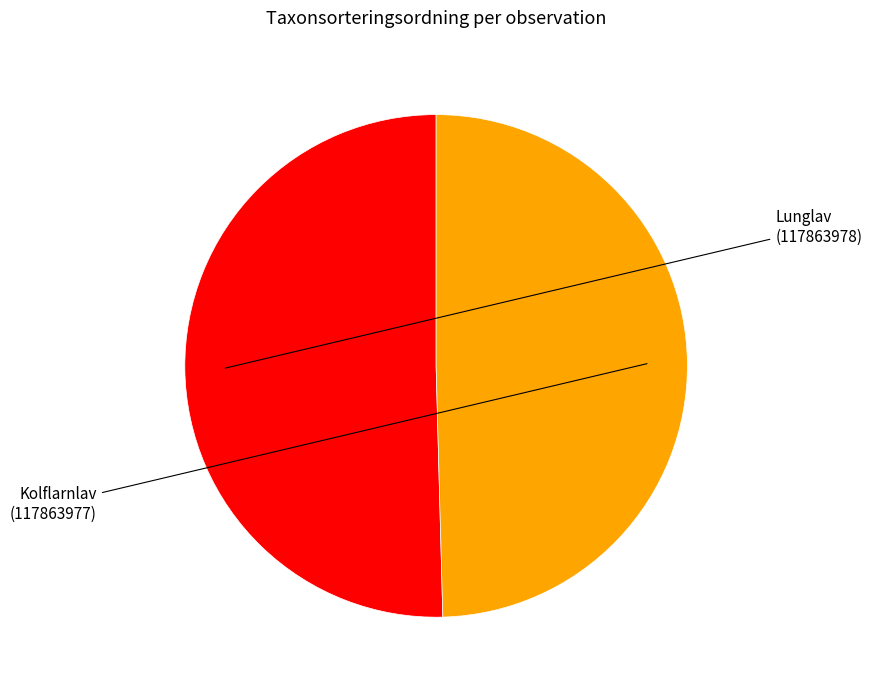

What is the largest slice in the pie chart?

Lunglav (117863978)